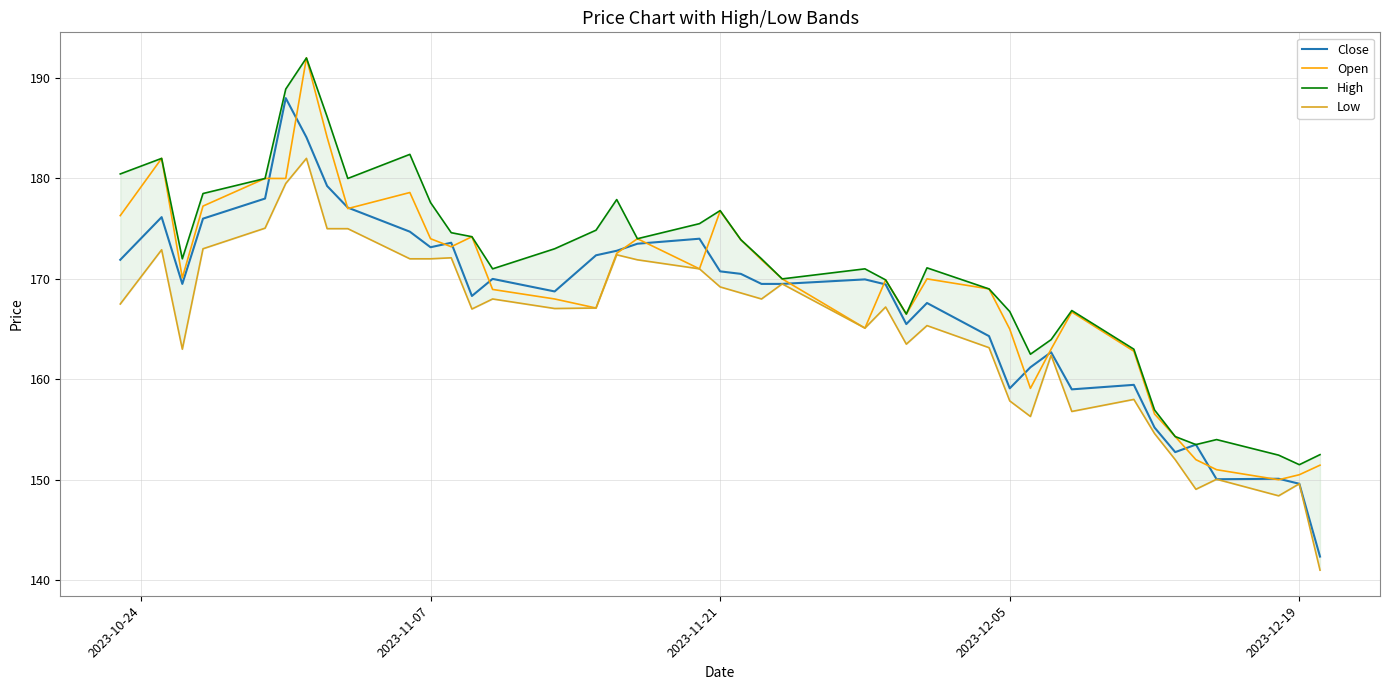

Is it true that High equals 268.7 at 30?

False